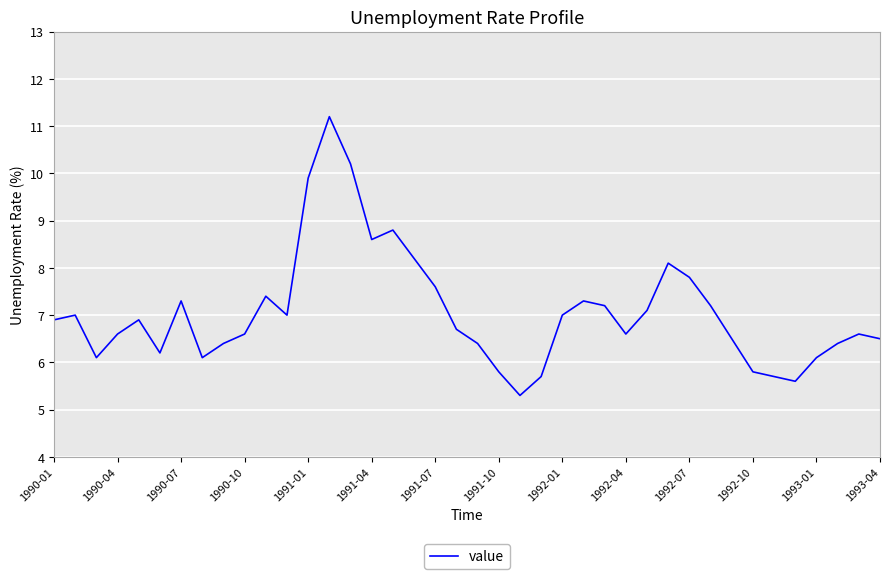

What is the maximum value shown in the chart?

11.2